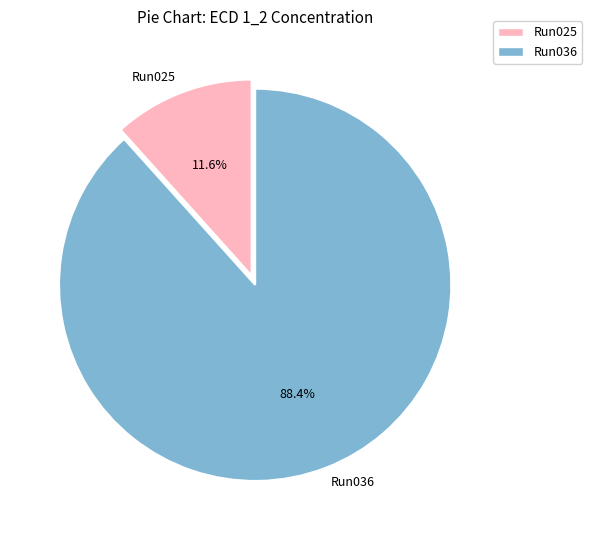

How many slices are in this pie chart?

2